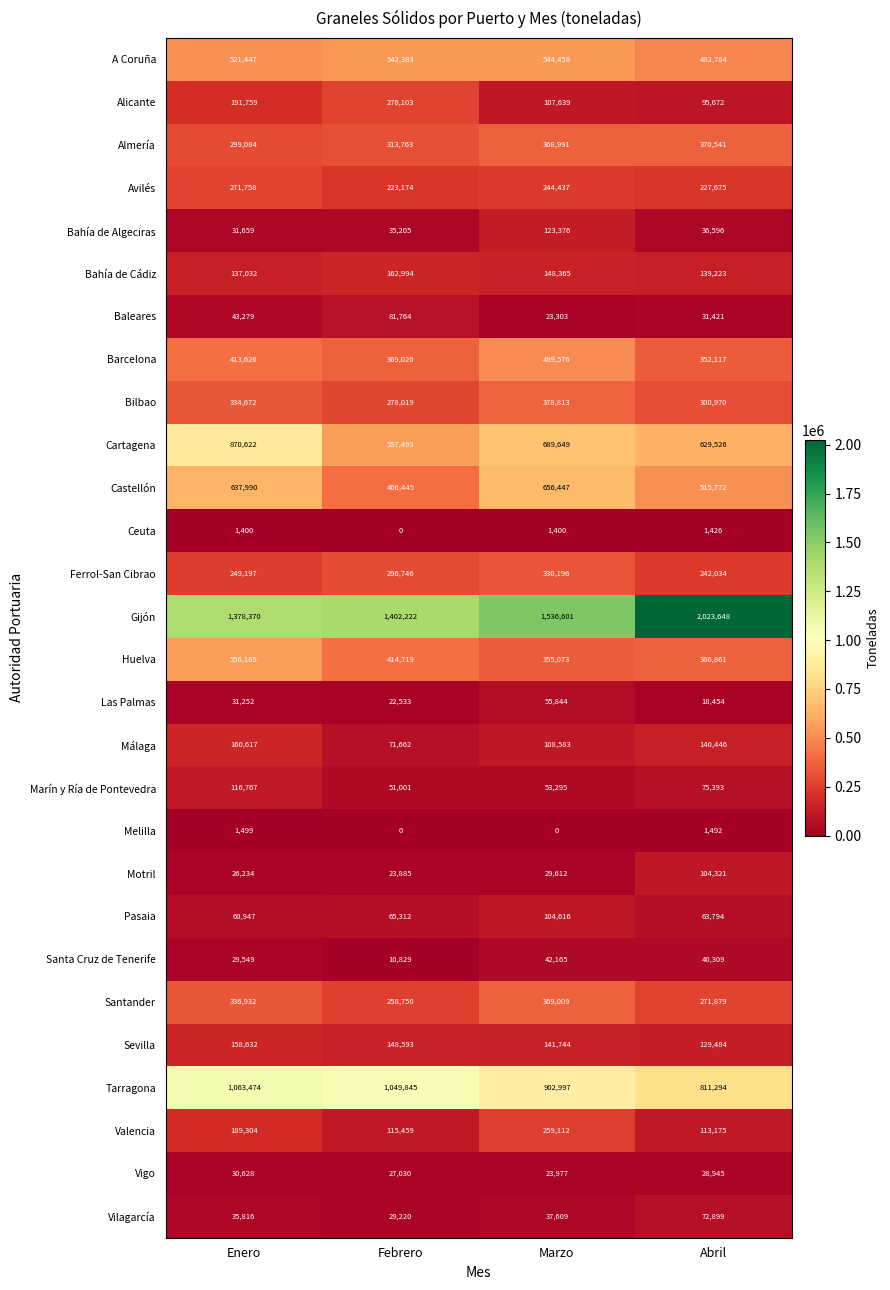

What is the sum of all Almería values?

1352379